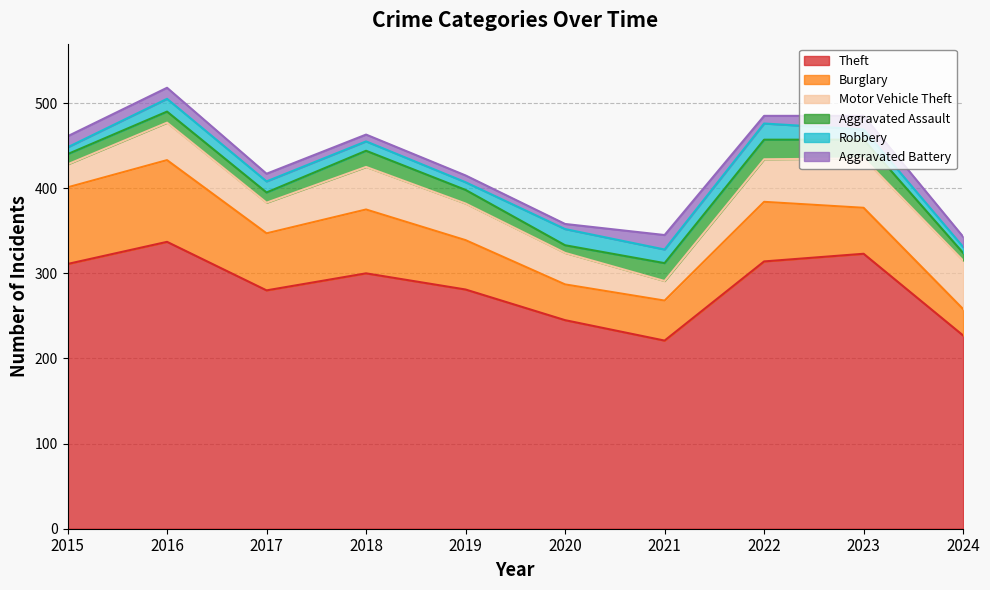

What is the spread (max minus min) of values at 2020?

239